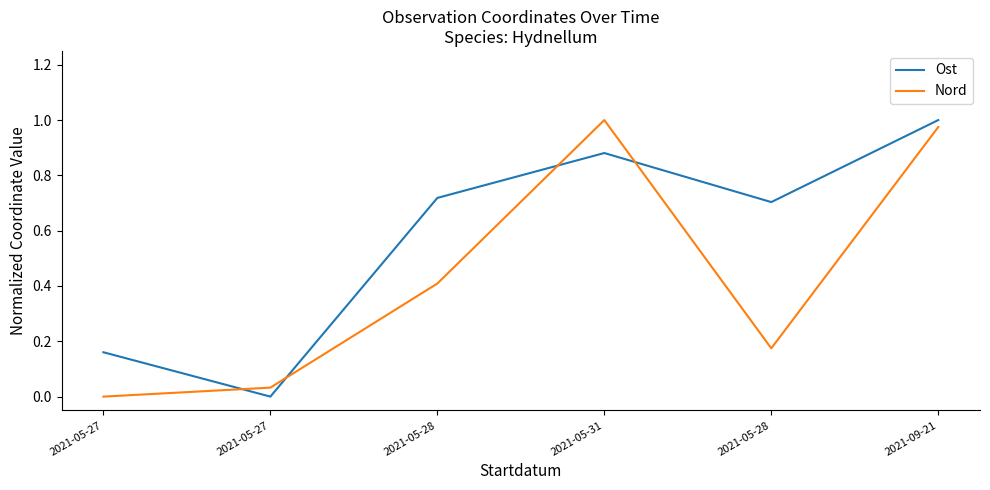

What is the sum of all Ost values?

3.5